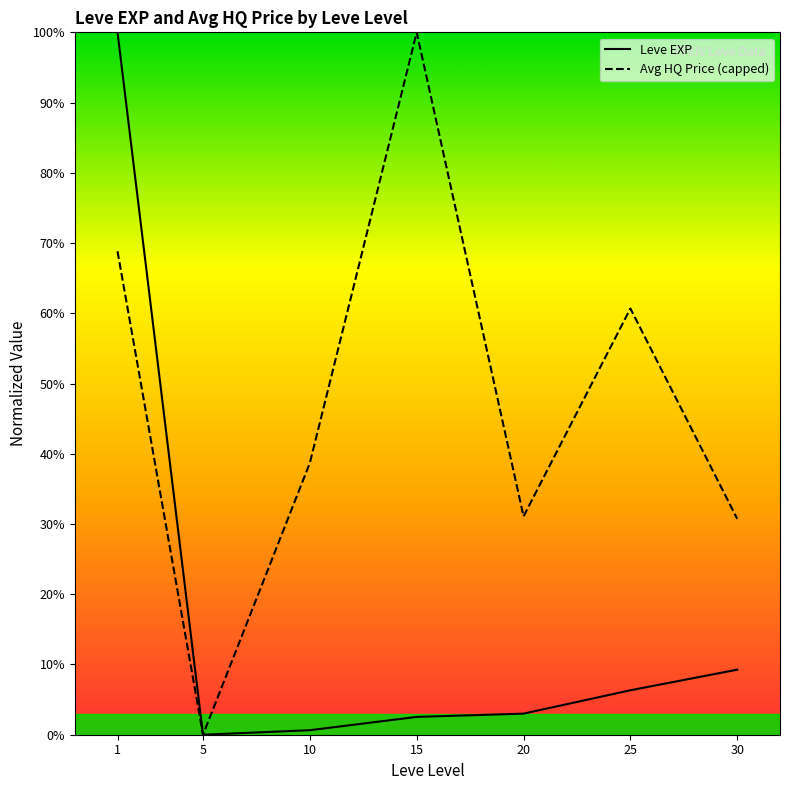

Reading right to left, transcribe all the data shown in this chart.

Leve EXP: 30=9.3	25=6.3	20=3.0	15=2.5	10=0.6	5=0.0	1=100.0
Avg HQ Price (capped): 30=30.7	25=60.7	20=31.1	15=100.0	10=38.7	5=0.0	1=68.8